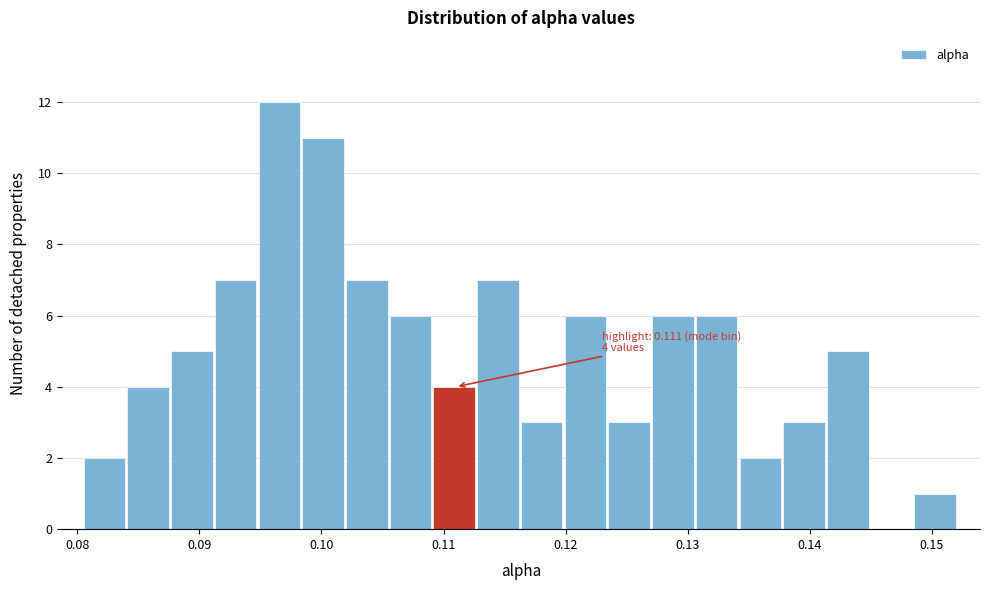

Read against the x-axis, roughly where is the centre of the tallest bar?

0.097